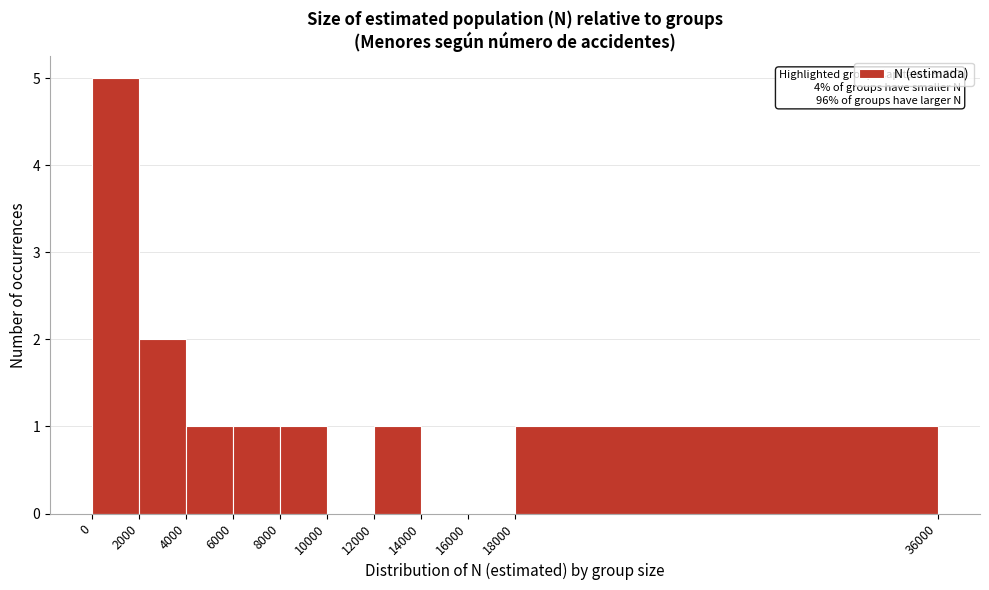

Over which range of the x-axis is the bar tallest?

0 to 2000